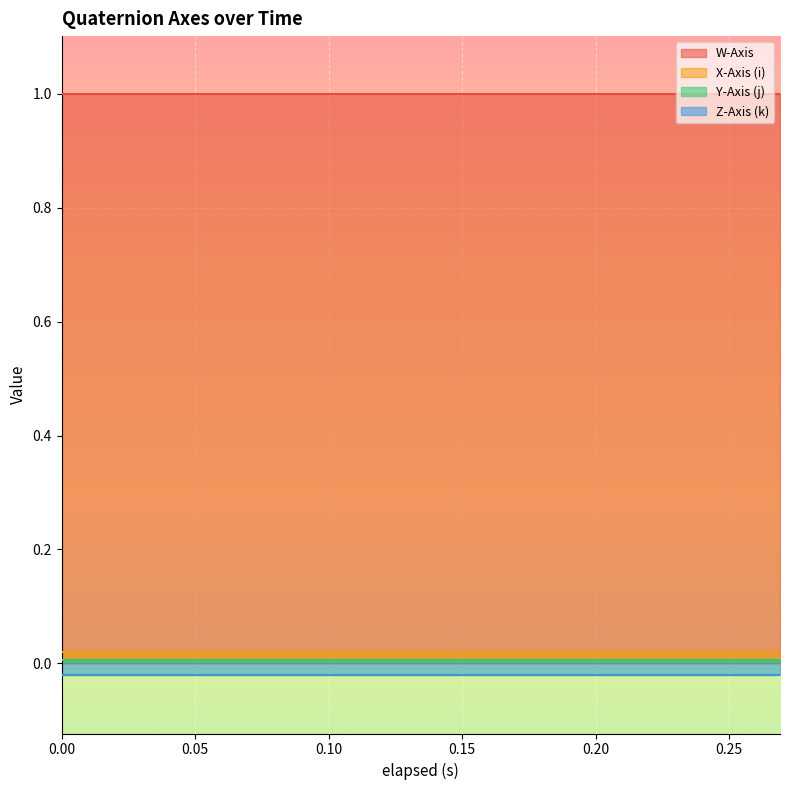

What are all the series names shown in the legend?

W-Axis, X-Axis (i), Y-Axis (j), Z-Axis (k)